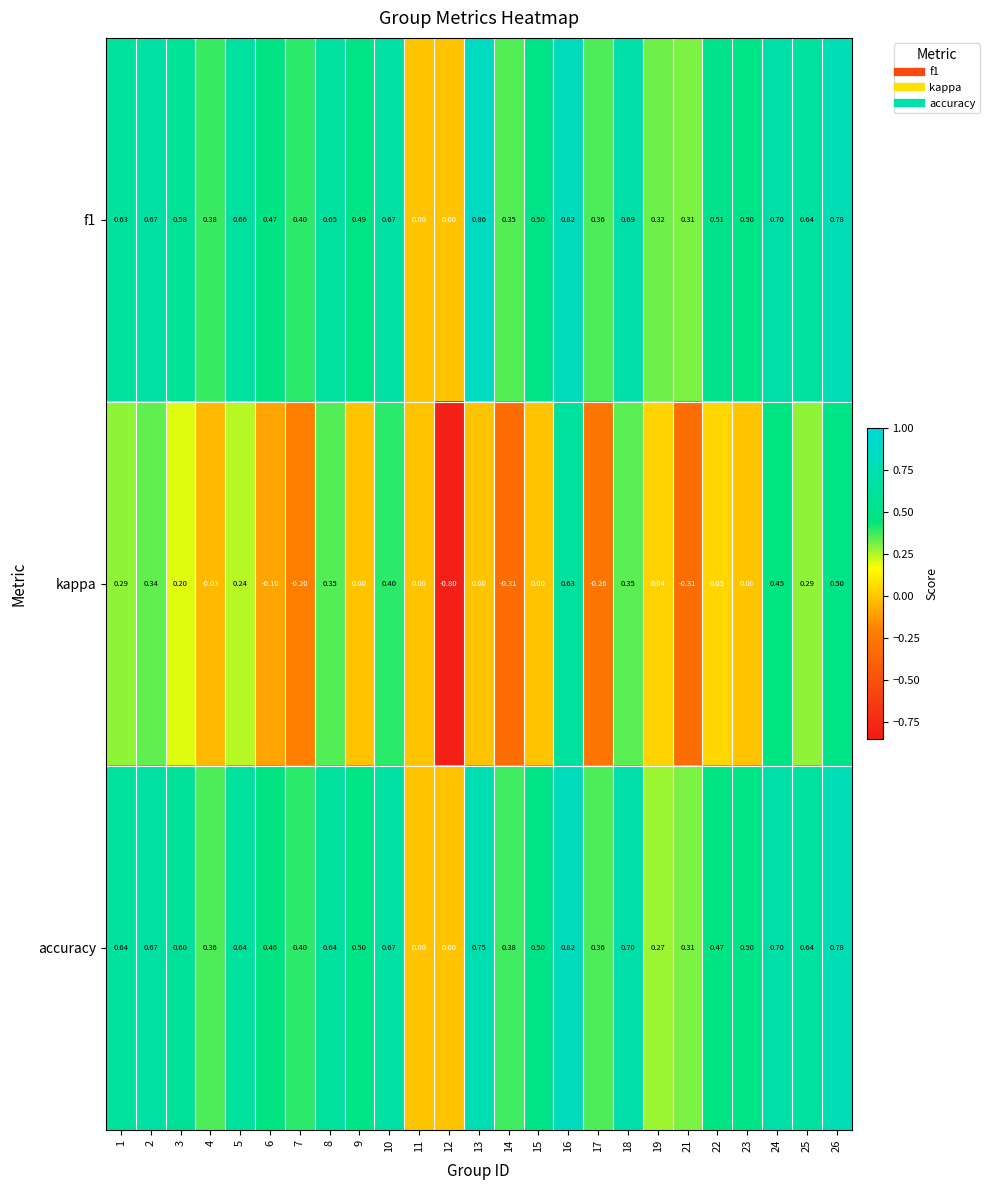

Count the number of categories in the chart.

25